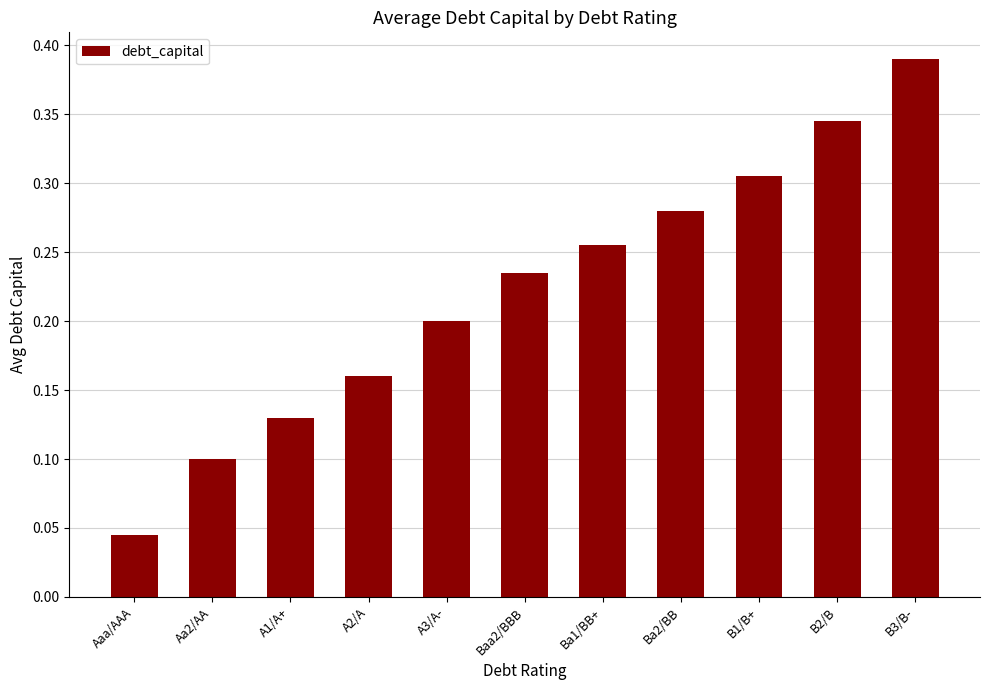

At which category does the chart reach its minimum across all series?

Aaa/AAA